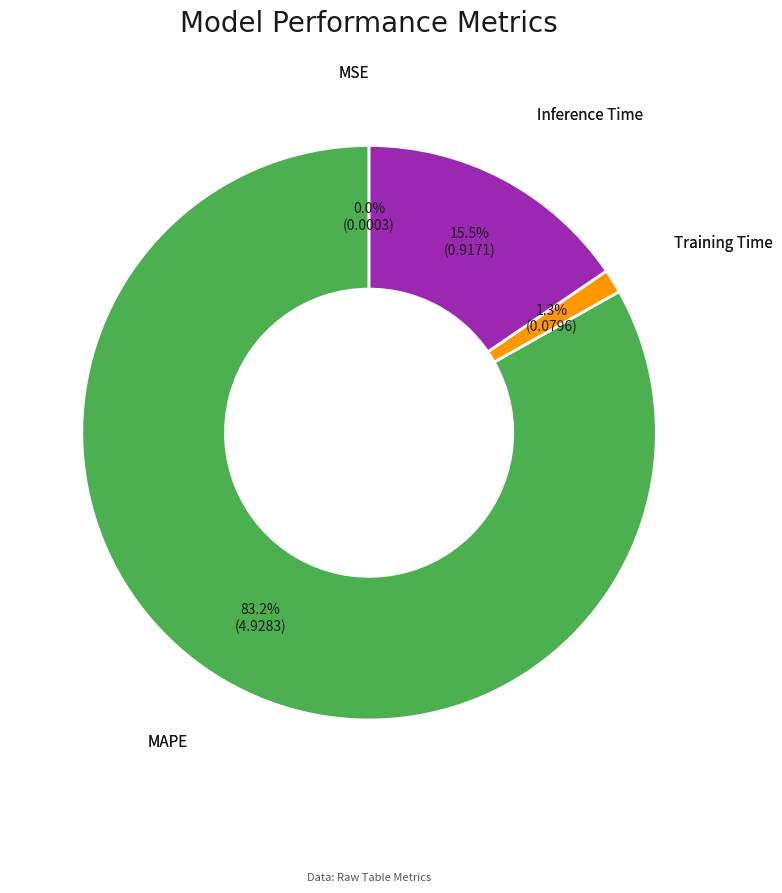

Is there any slice that represents more than half of the pie?

Yes